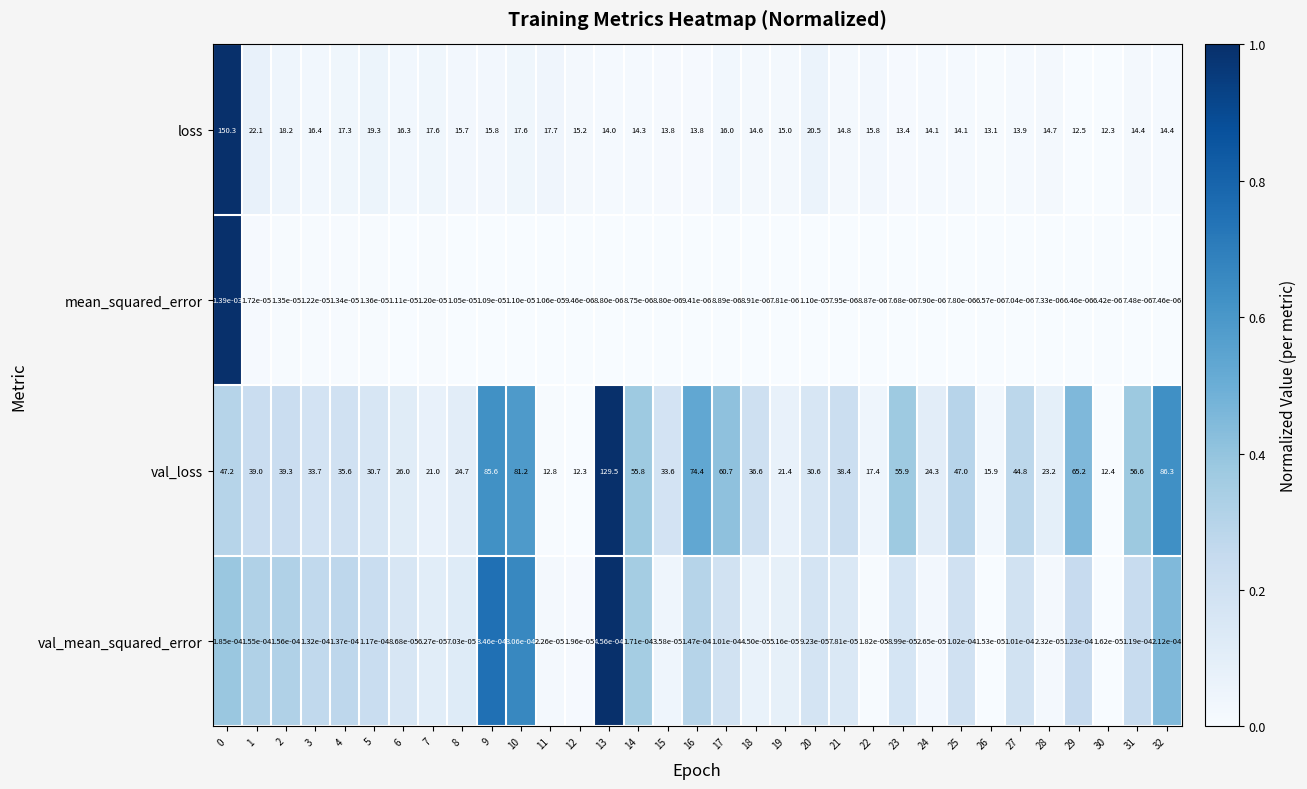

Rank the series at 16 from lowest to highest value.

mean_squared_error, val_mean_squared_error, loss, val_loss